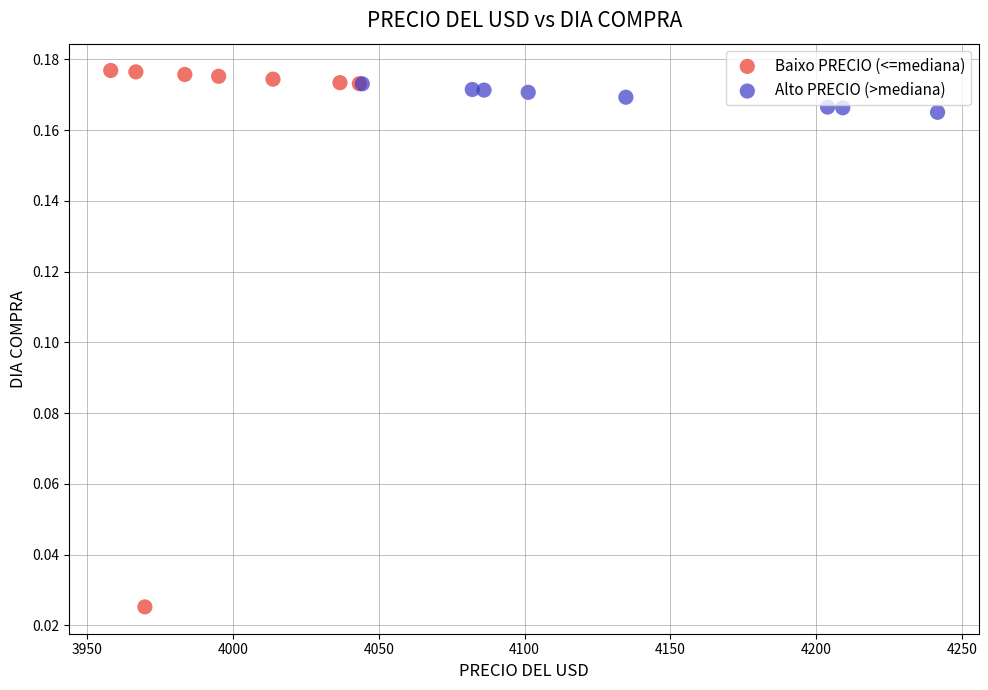

Which series has the widest spread of Y values?

Baixo PRECIO (<=mediana)